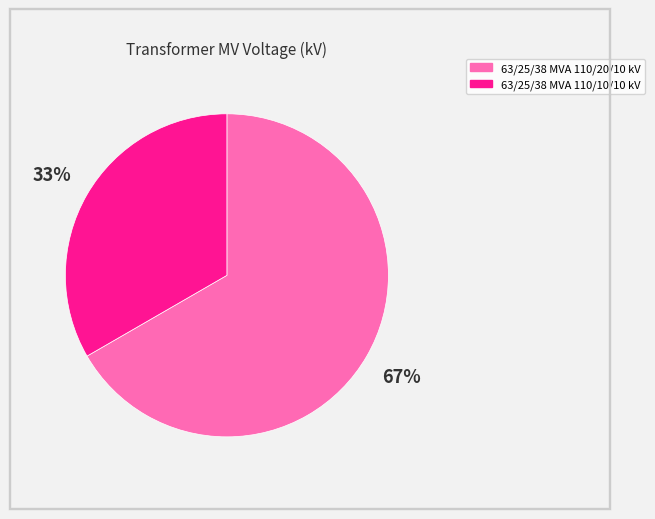

To the nearest percent, what is the combined percentage of 63/25/38 MVA 110/10/10 kV and 63/25/38 MVA 110/20/10 kV?

100%